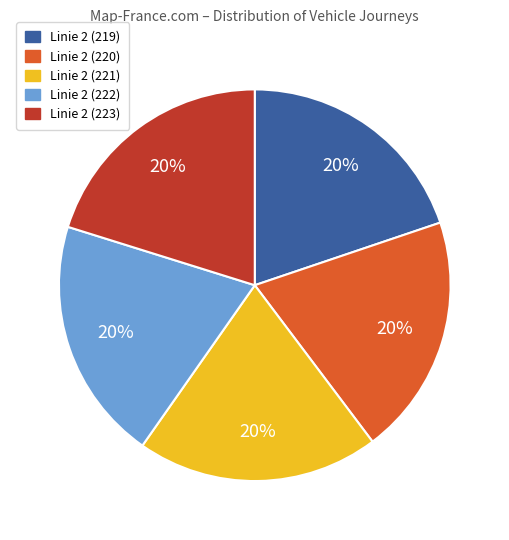

Combined, do Linie 2 (222) and Linie 2 (219) account for over 50%?

No